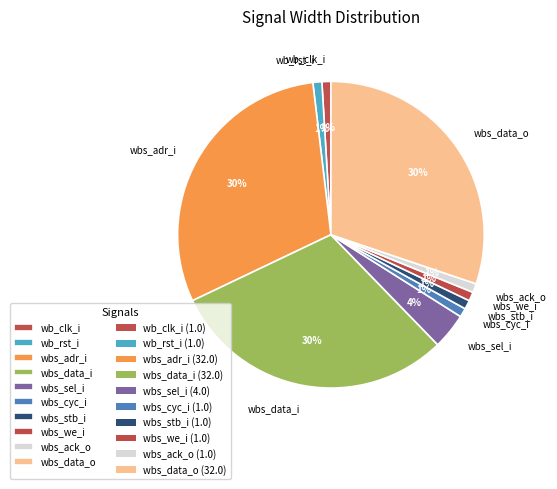

To the nearest percent, what is the difference between the wbs_ack_o and wbs_data_i slice percentages?

29%